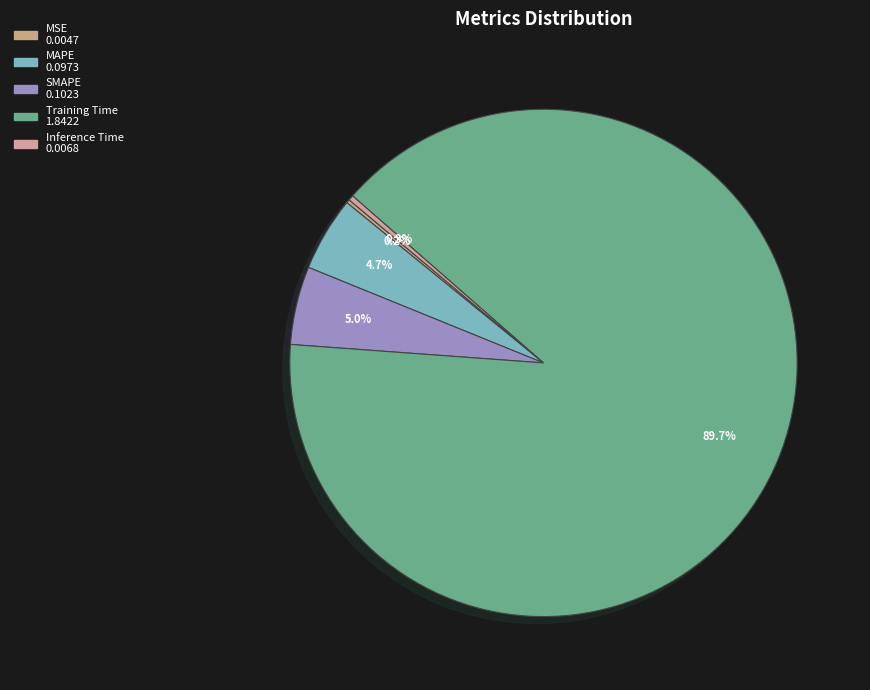

Is there a majority slice in this chart?

Yes